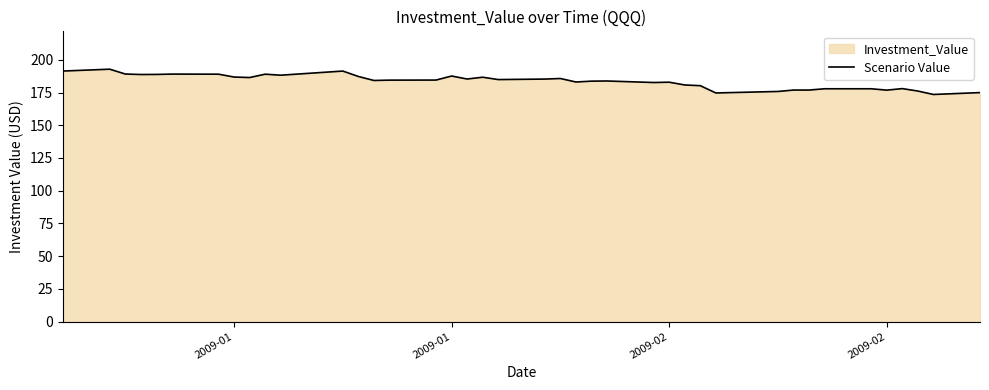

Count the number of categories in the chart.

40